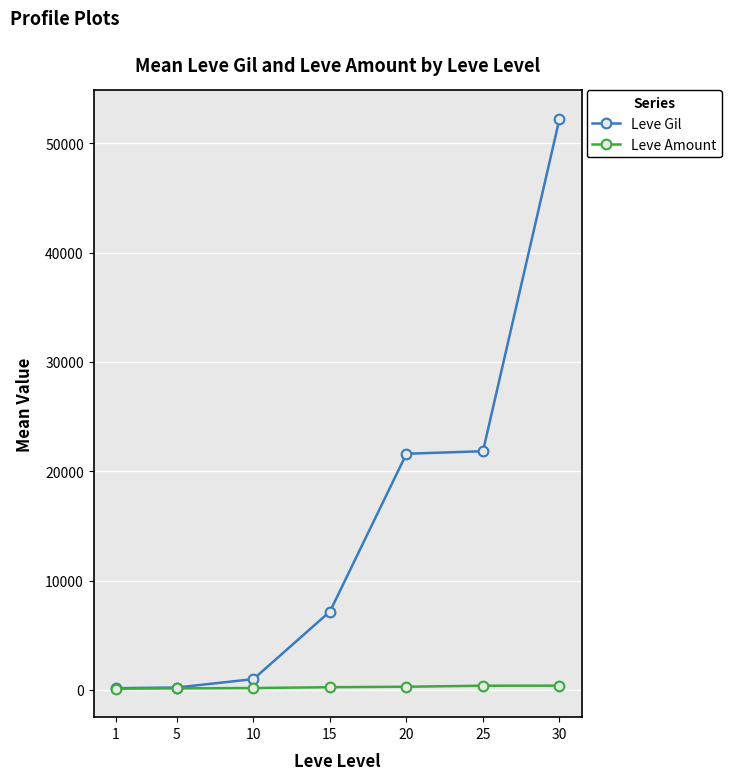

What is the sum of the Leve Gil values at 15 and 5?

7390